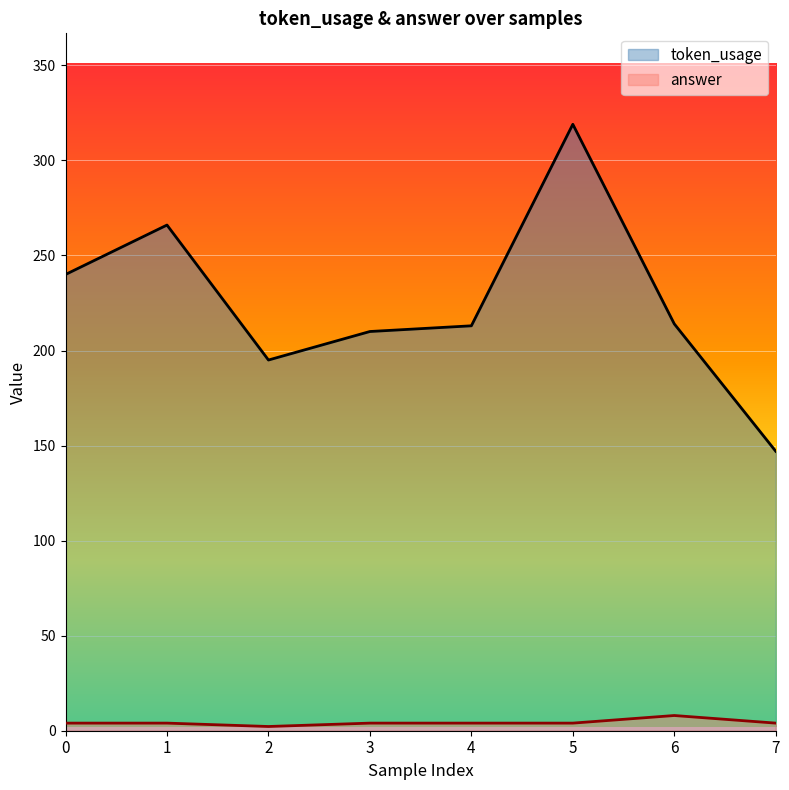

True or false: token_usage and answer cross at least once.

False